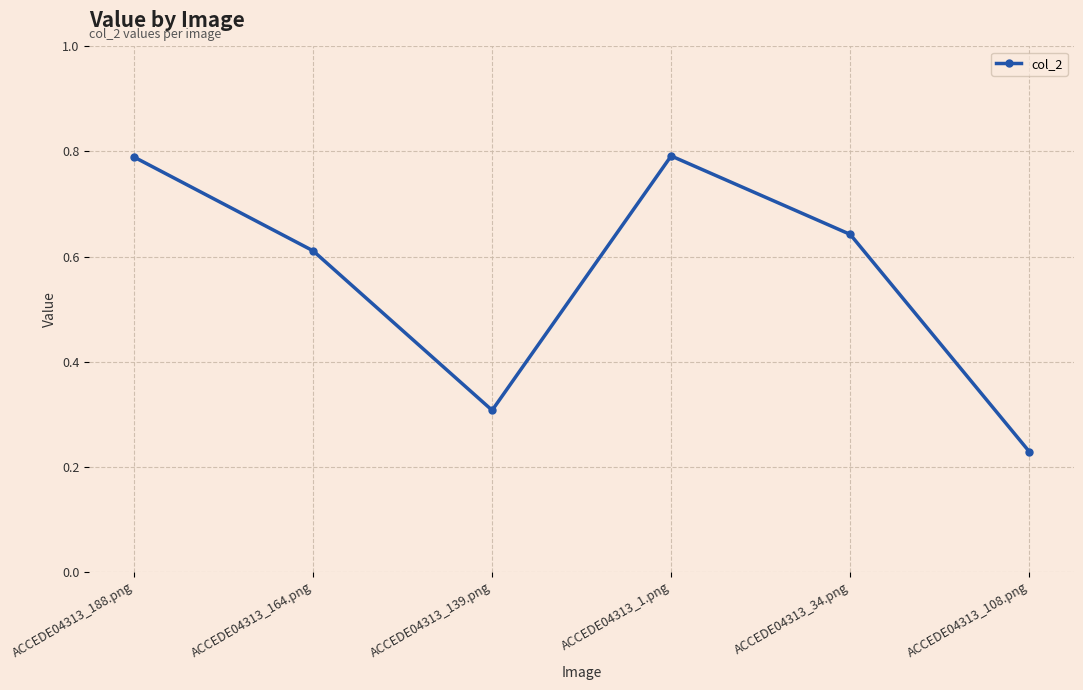

Between ACCEDE04313_164.png and ACCEDE04313_108.png, which is larger?

ACCEDE04313_164.png